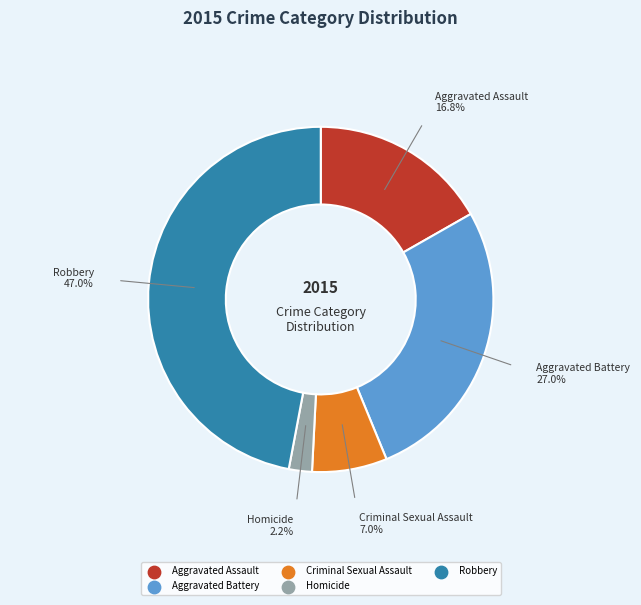

Is there a majority slice in this chart?

No